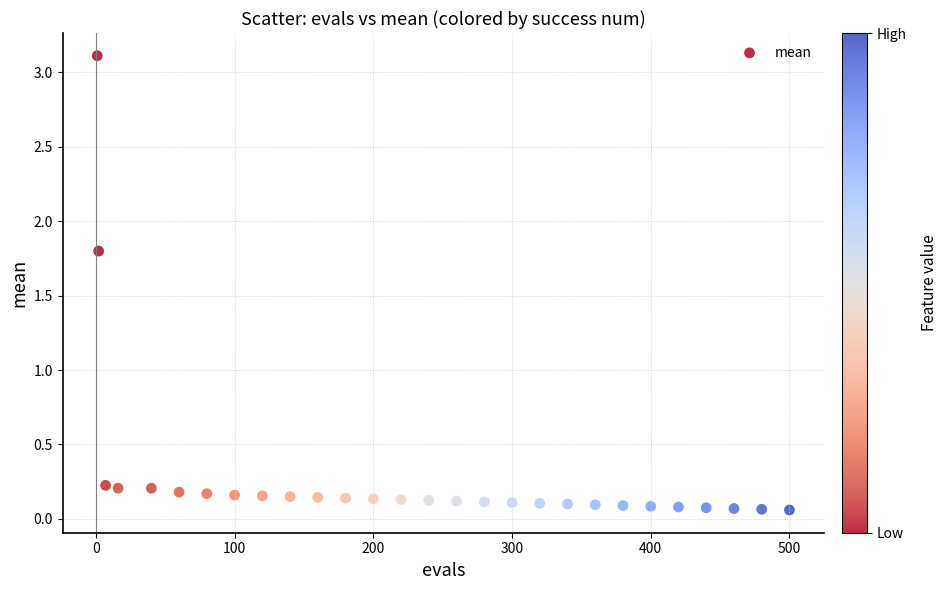

What is the range of X values (max minus min)?

499.0